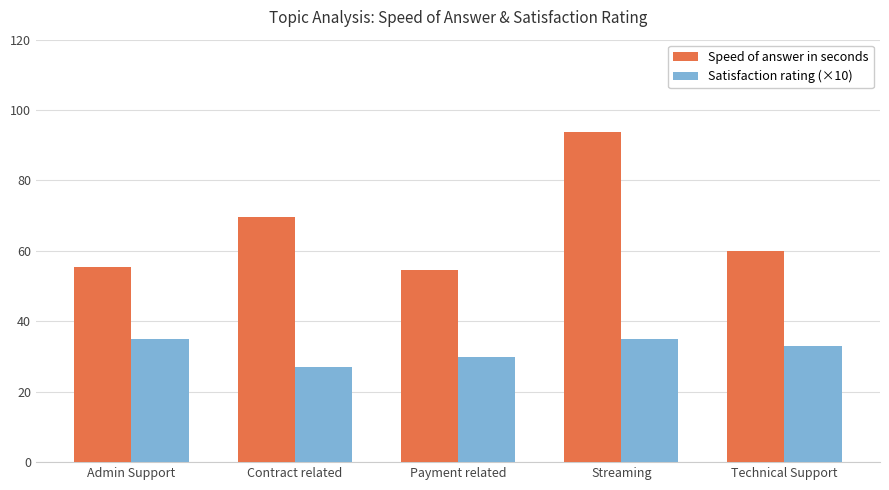

Rank the series by their maximum value, from lowest to highest.

Satisfaction rating (×10), Speed of answer in seconds